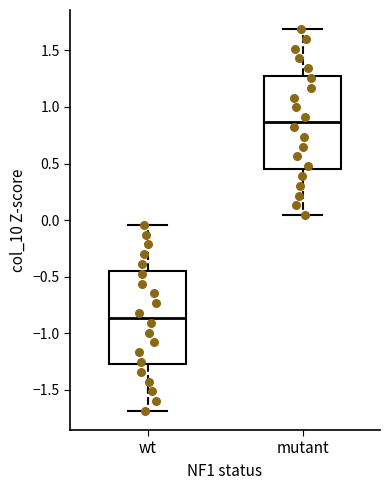

Where does the lower whisker of the box for mutant end on the y-axis? The values are not printed on the chart, so give them approximately, as read against the axis.

0.05